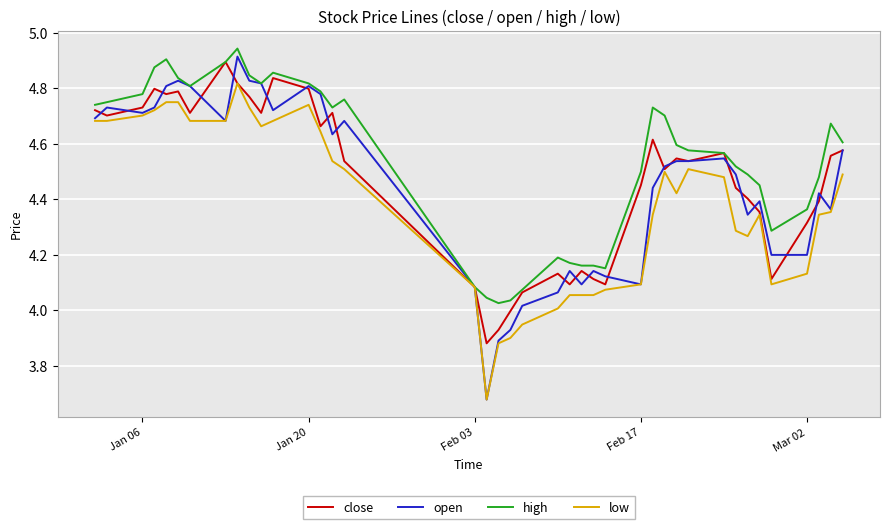

Which series has the largest total across all categories?

high